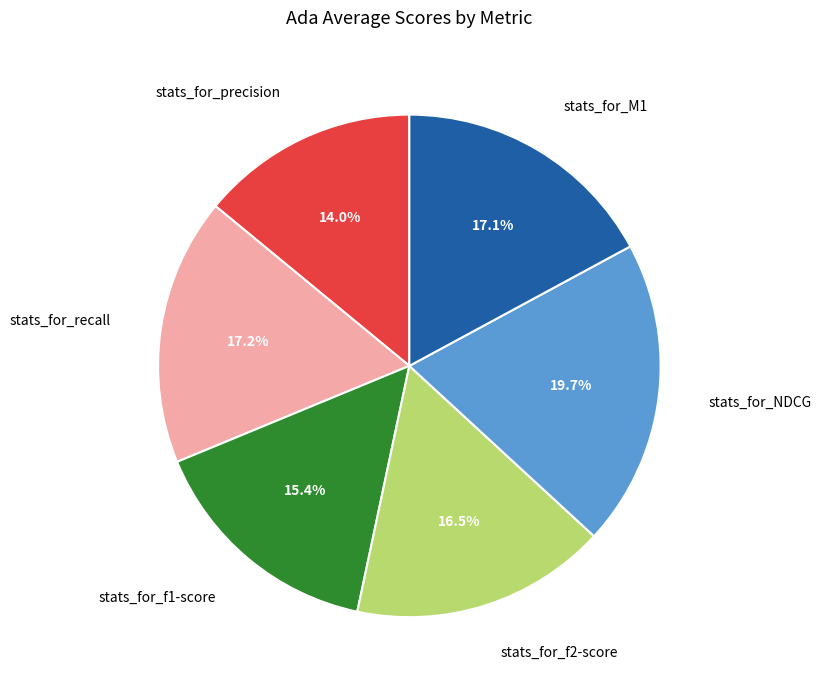

How many segments does this pie chart have?

6